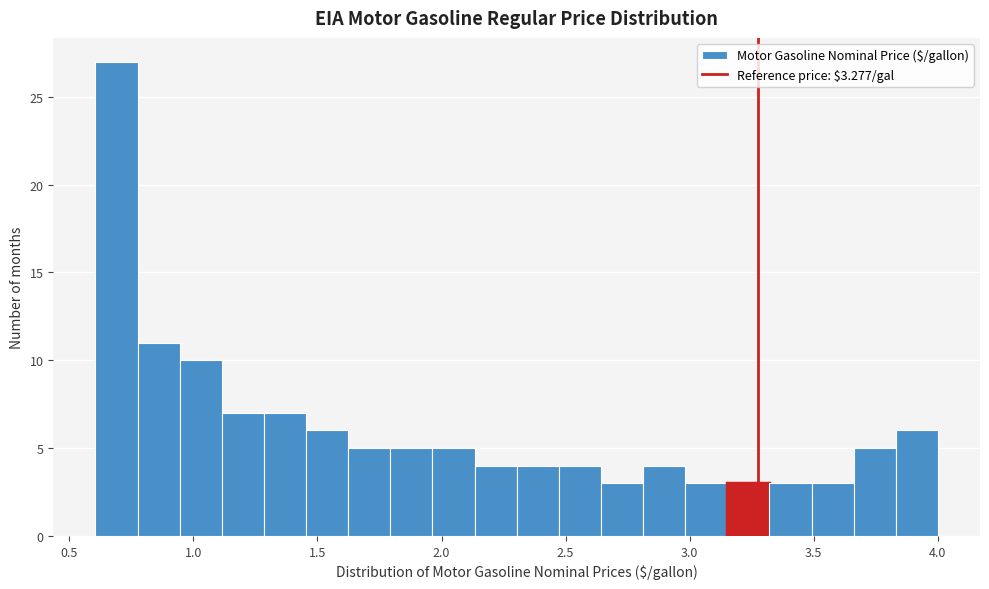

Read against the x-axis, roughly where is the centre of the tallest bar?

0.70